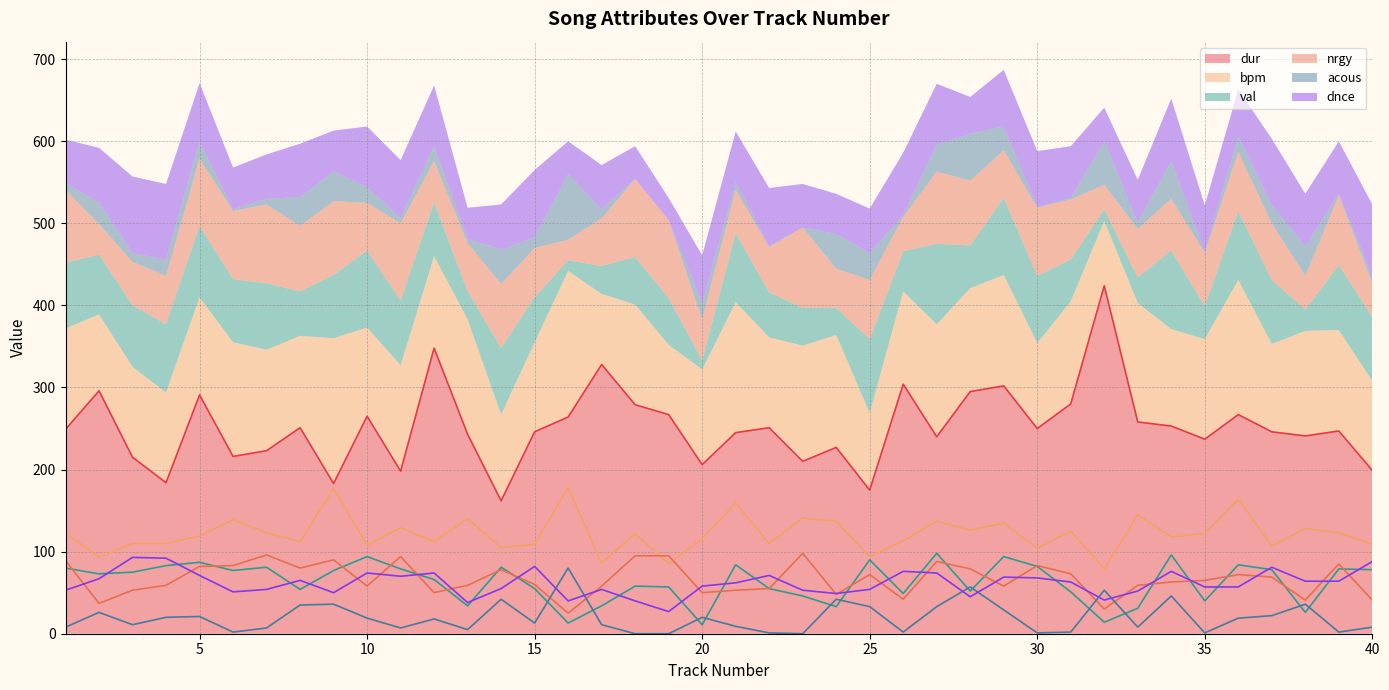

What are all the series names shown in the legend?

dur, bpm, val, nrgy, acous, dnce